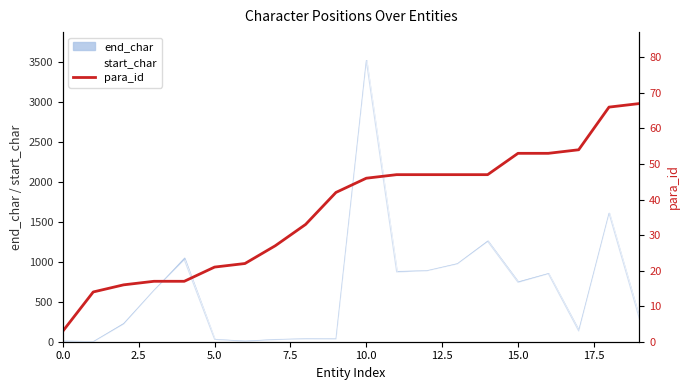

What is the minimum value shown in the chart?

3